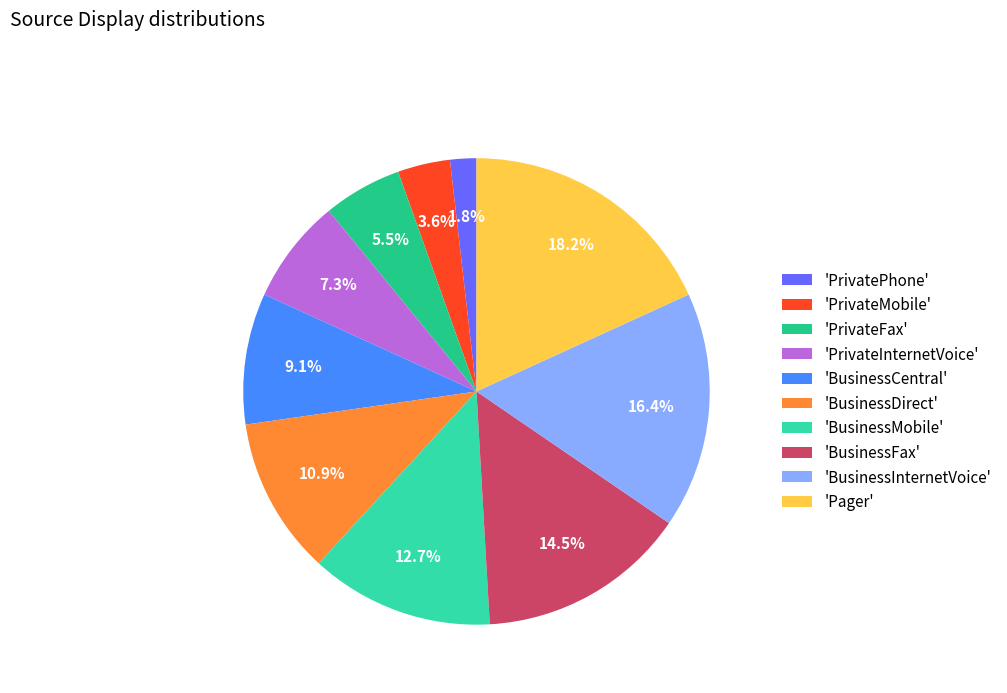

Combined, do 'BusinessCentral' and 'PrivateInternetVoice' account for over 50%?

No